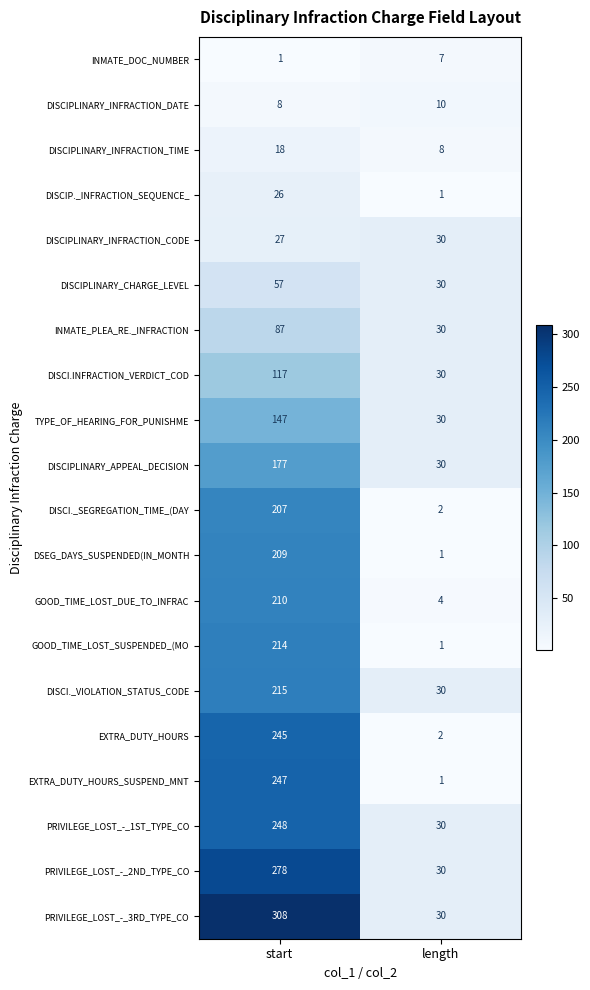

What is the approximate value of DISCI._SEGREGATION_TIME_(DAY at start, to the nearest 50?

200